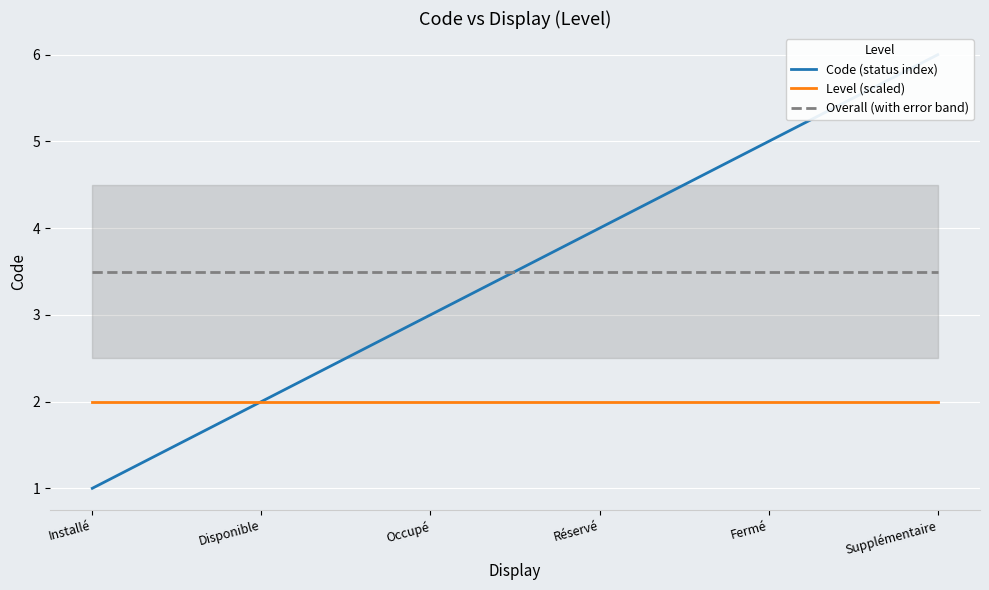

What is the lowest value of the Overall (with error band) series?

3.5